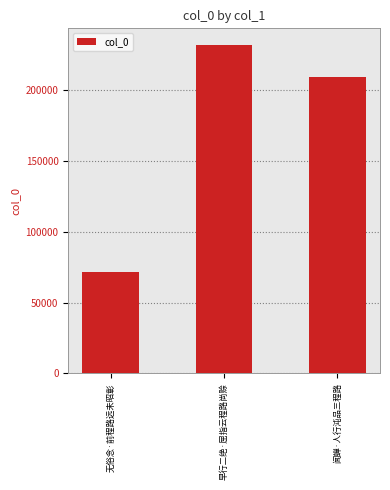

At which category does the chart reach its peak across all series?

早行二绝·屈指云程路尚赊